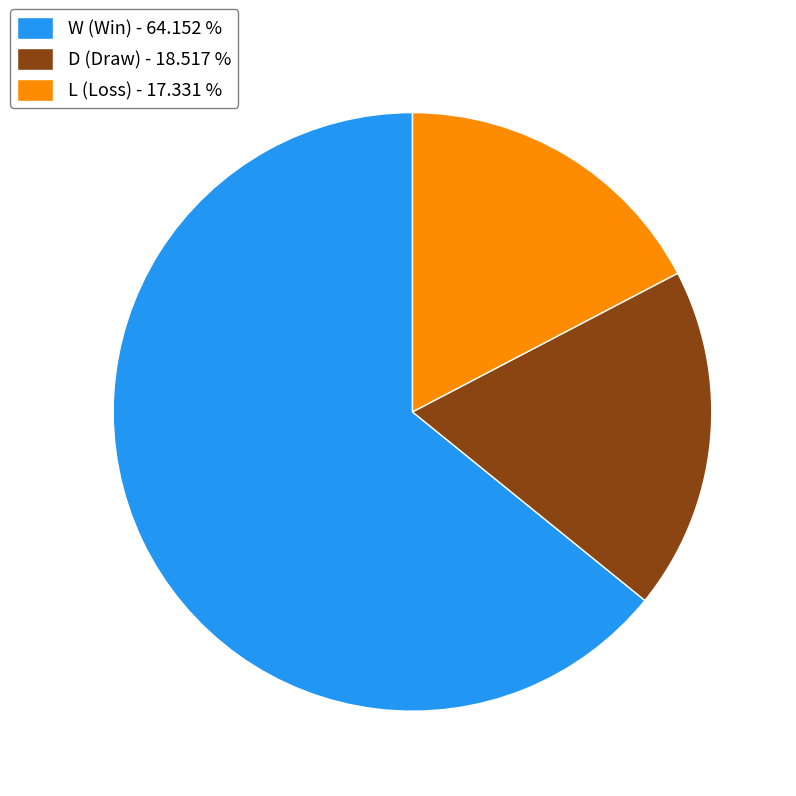

Is D (Draw) - 18.517 % the majority of the pie?

No